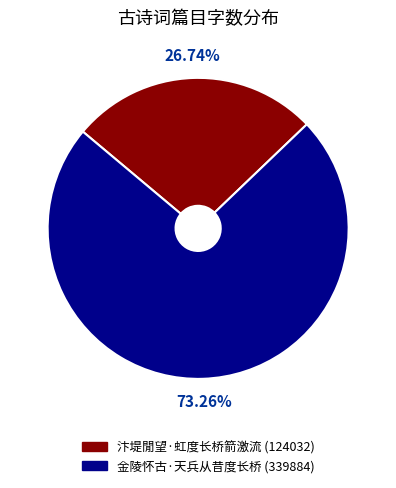

Rank the categories by value from lowest to highest.

汴堤閒望·虹度长桥箭激流, 金陵怀古·天兵从昔度长桥